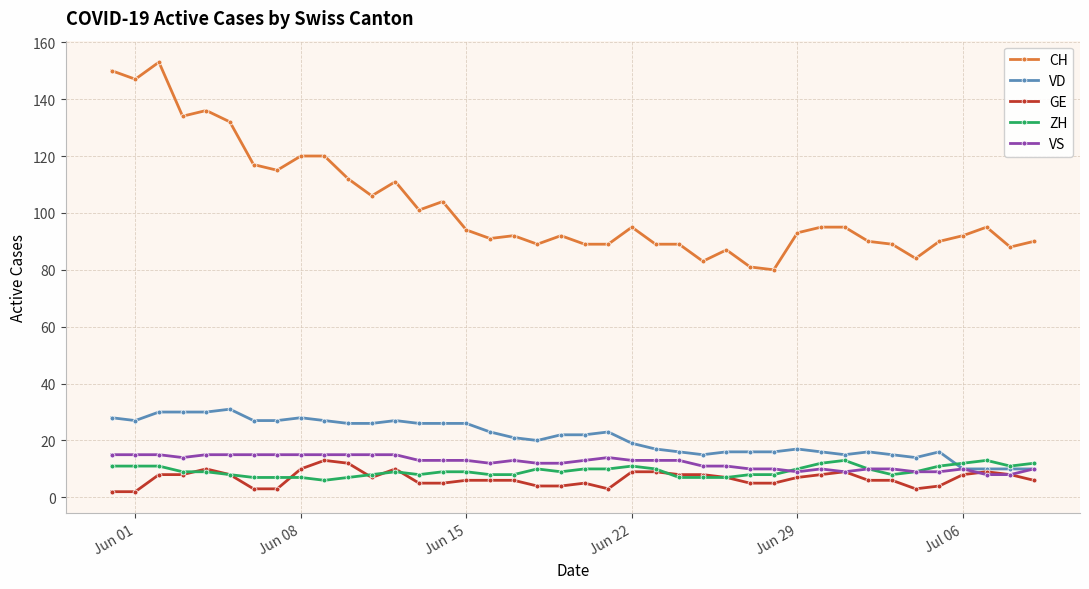

What are all the series names shown in the legend?

CH, VD, GE, ZH, VS